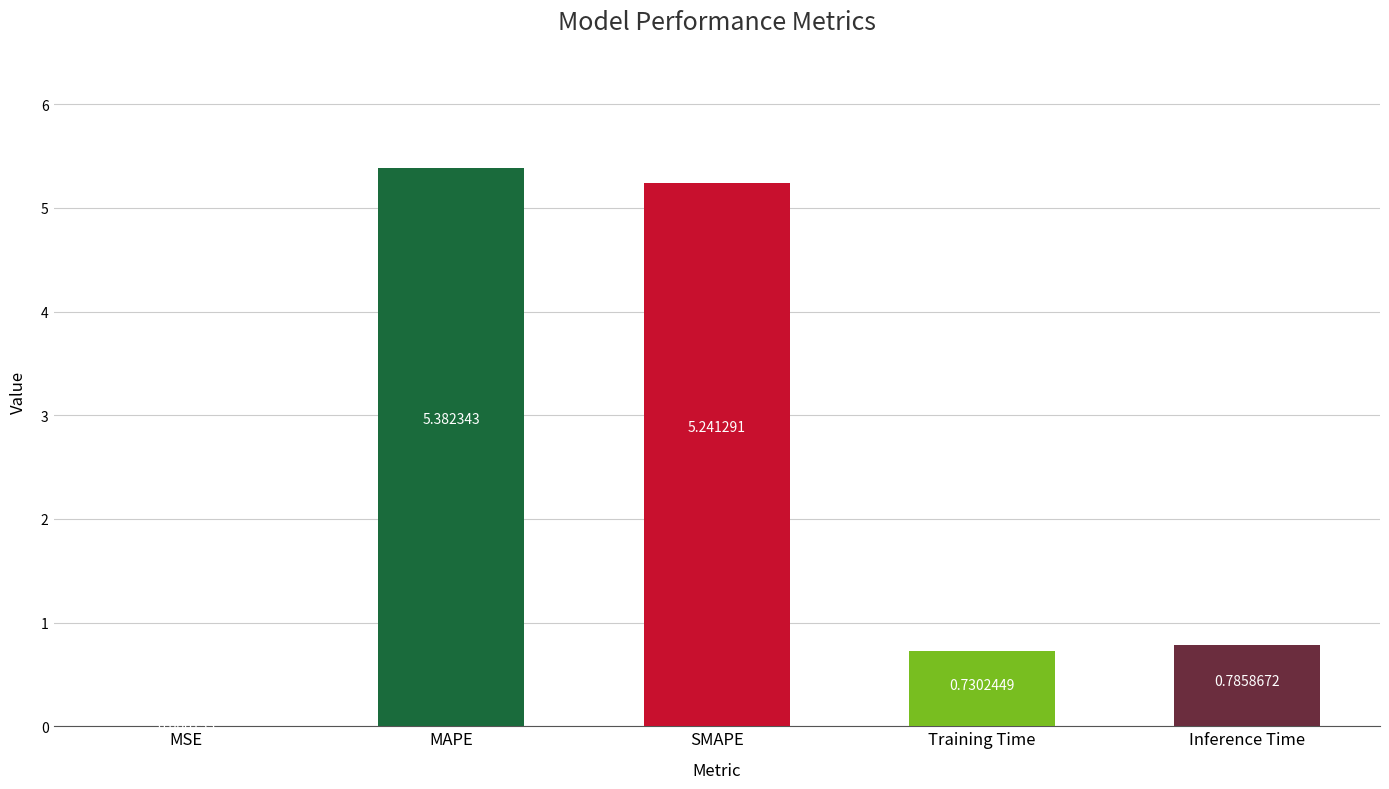

Which category has the highest value across all series?

MAPE